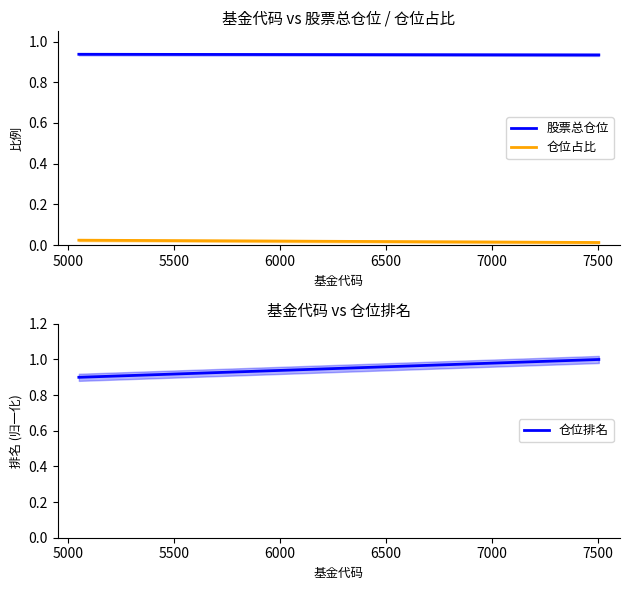

True or false: 仓位占比 and 股票总仓位 cross at least once.

False